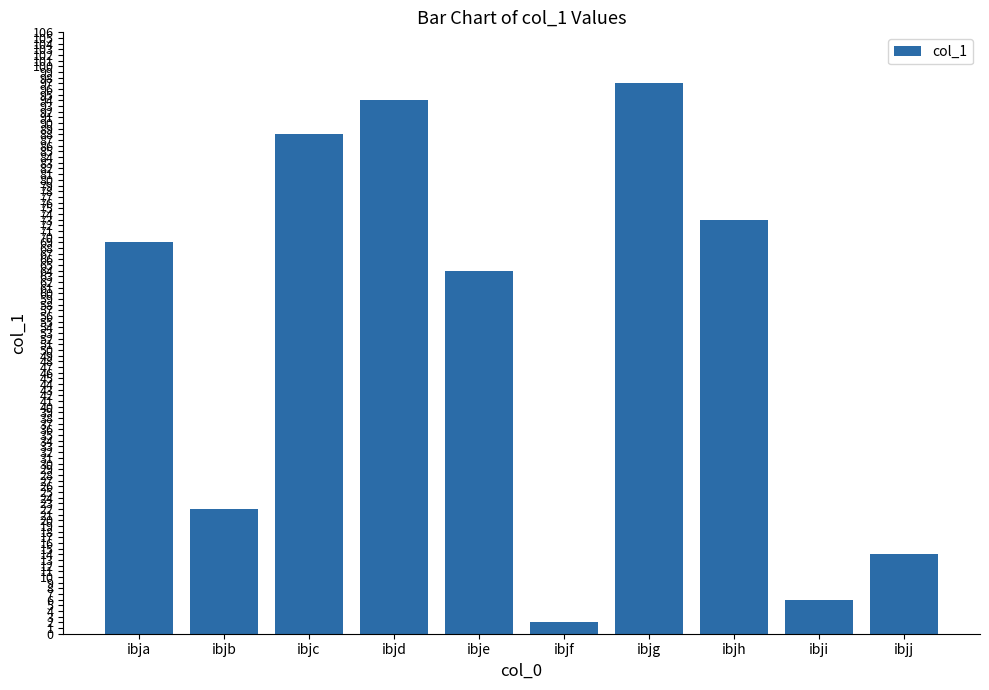

List the labels in order of value, largest first.

ibjg, ibjd, ibjc, ibjh, ibja, ibje, ibjb, ibjj, ibji, ibjf